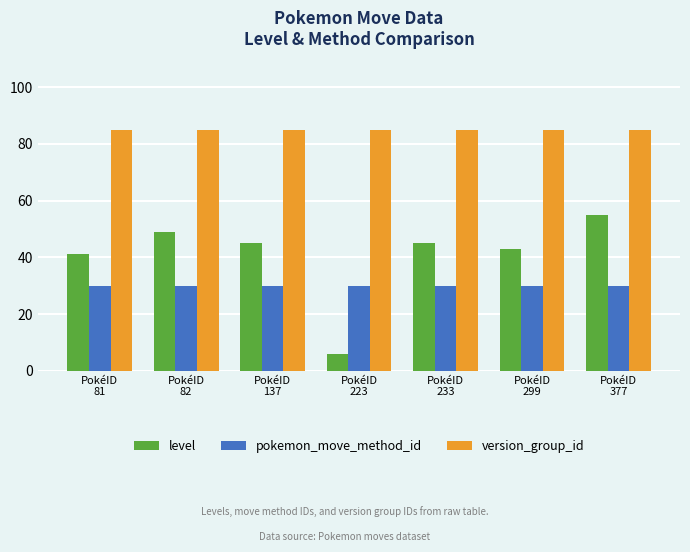

What is the highest value of the level series?

55